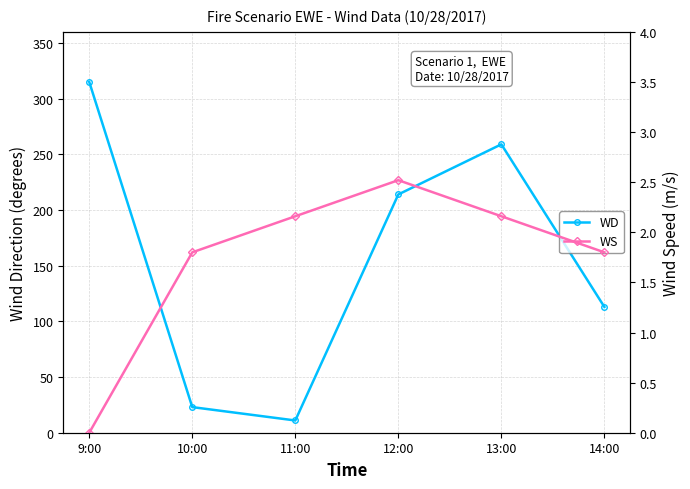

True or false: WS and WD cross at least once.

False